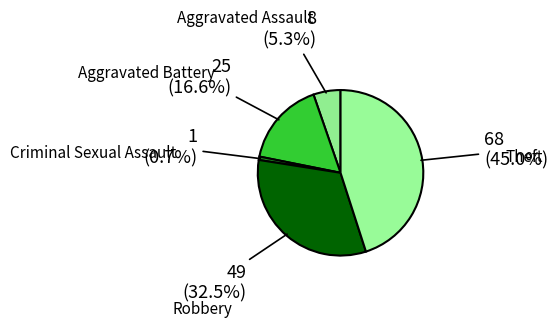

How many slices are in this pie chart?

5